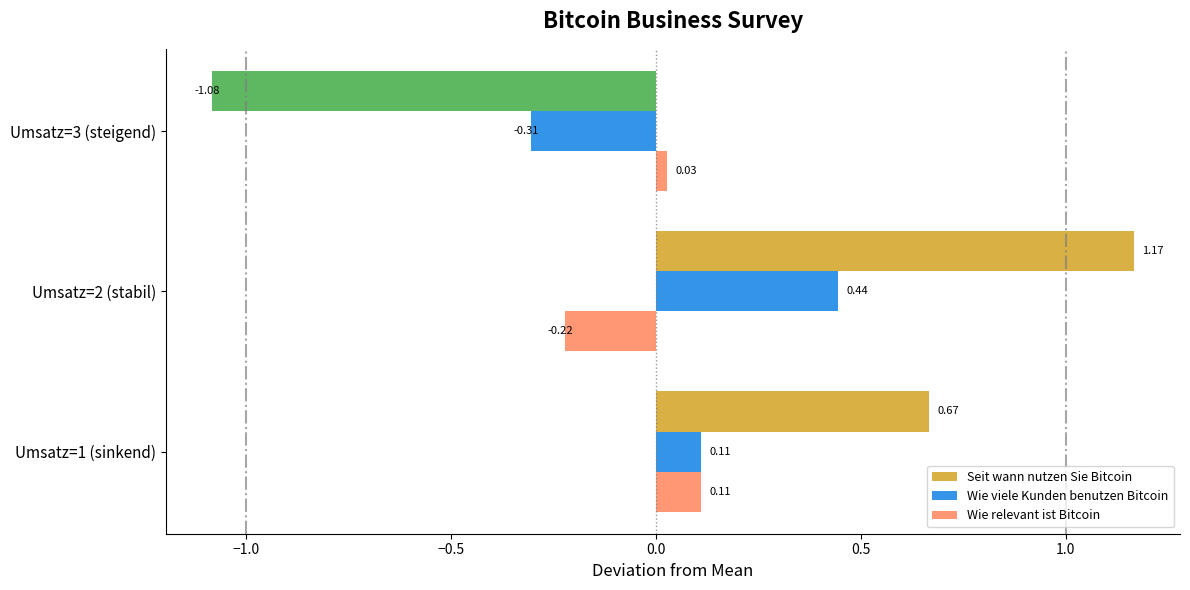

Which series has the largest range (max minus min)?

Seit wann nutzen Sie Bitcoin